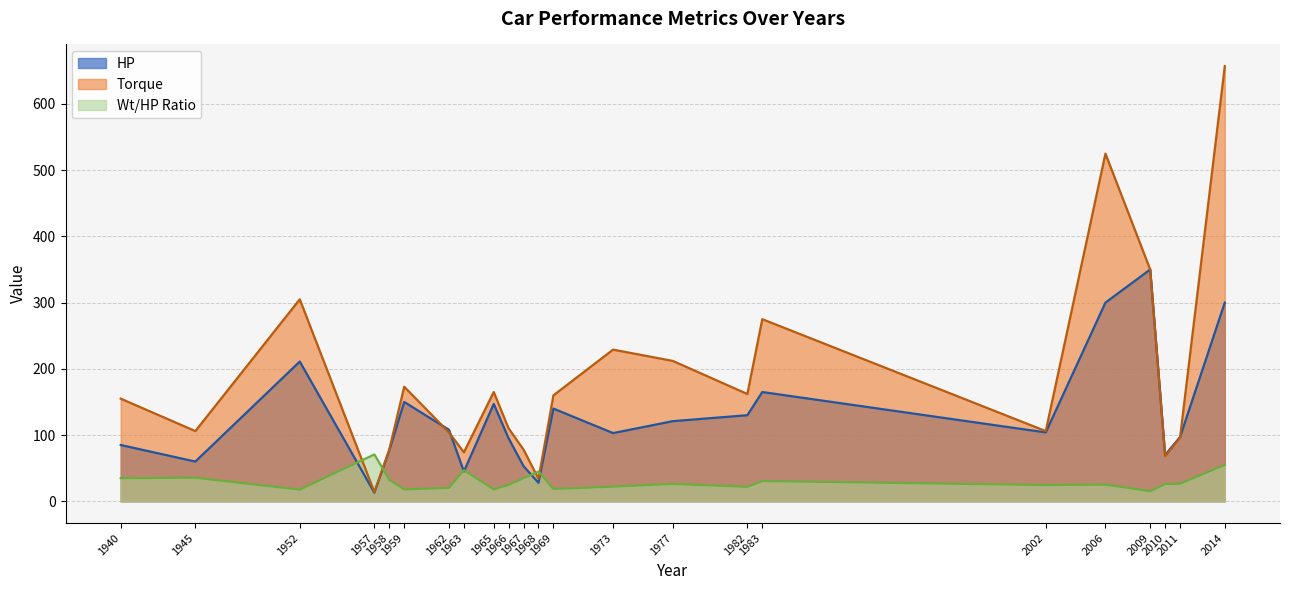

What is the maximum value for HP?

350.0